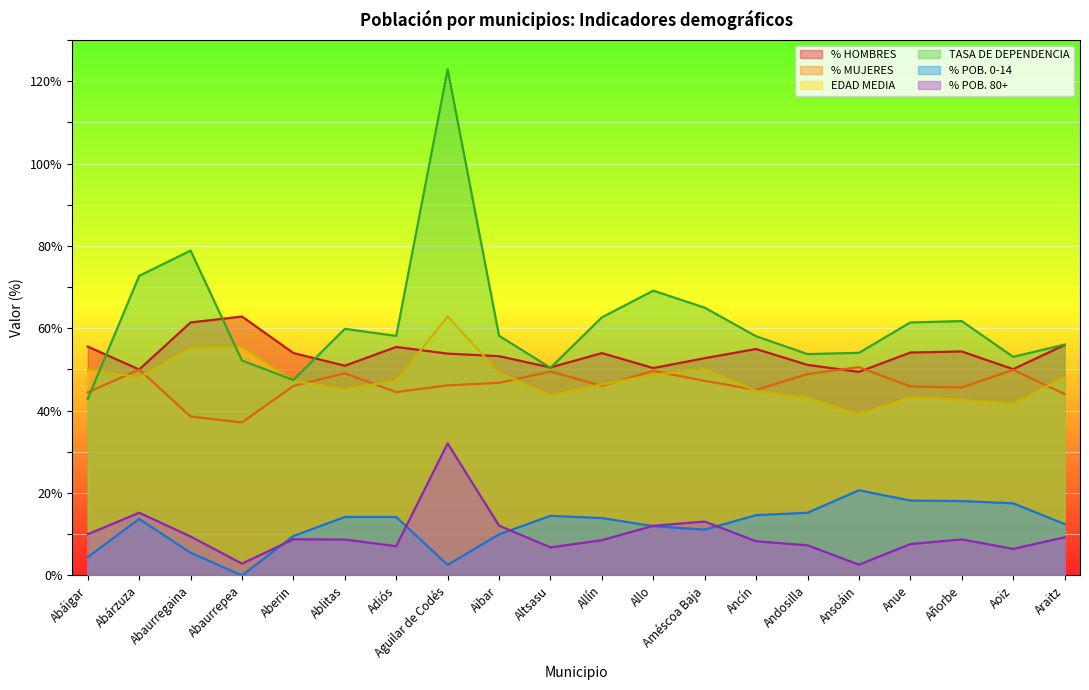

True or false: % HOMBRES and % MUJERES intersect in this chart.

True